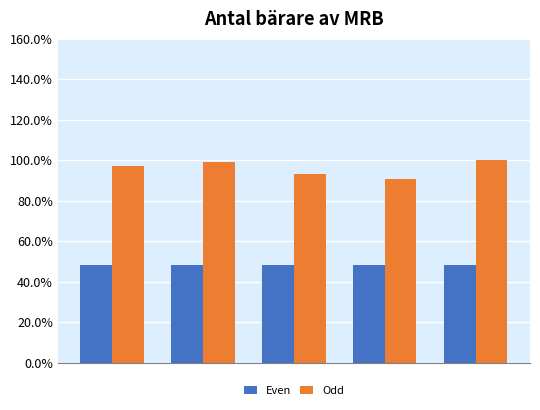

Reading left to right, what are all the values shown in this chart?

Even: 0.5	0.5	0.5	0.5	0.5
Odd: 1.0	1.0	0.9	0.9	1.0